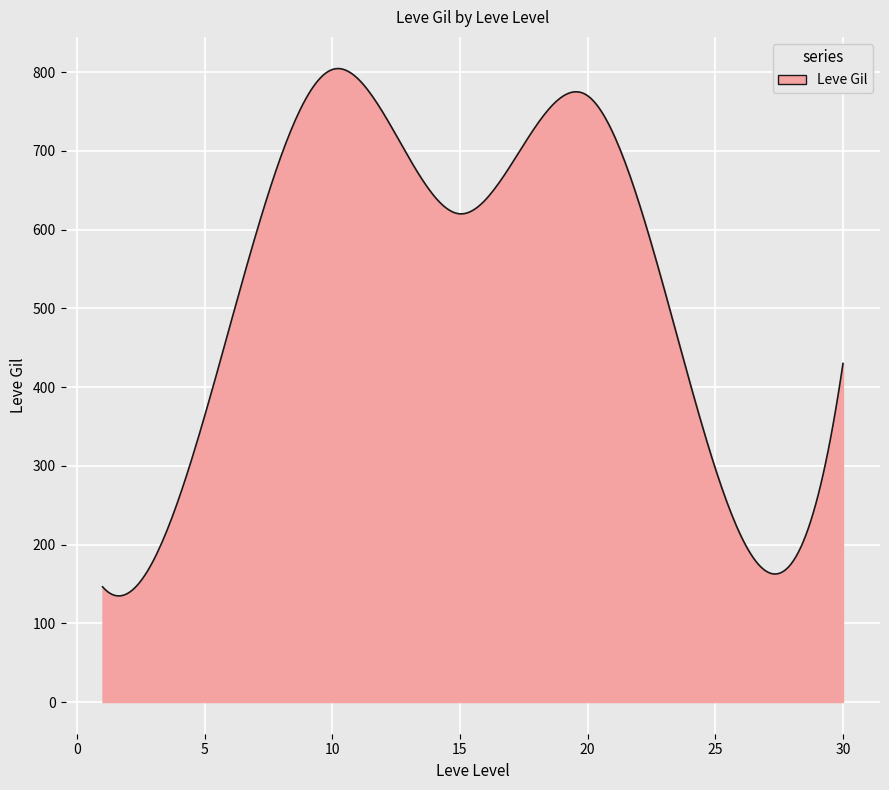

What is the difference between the maximum and minimum values?

669.7